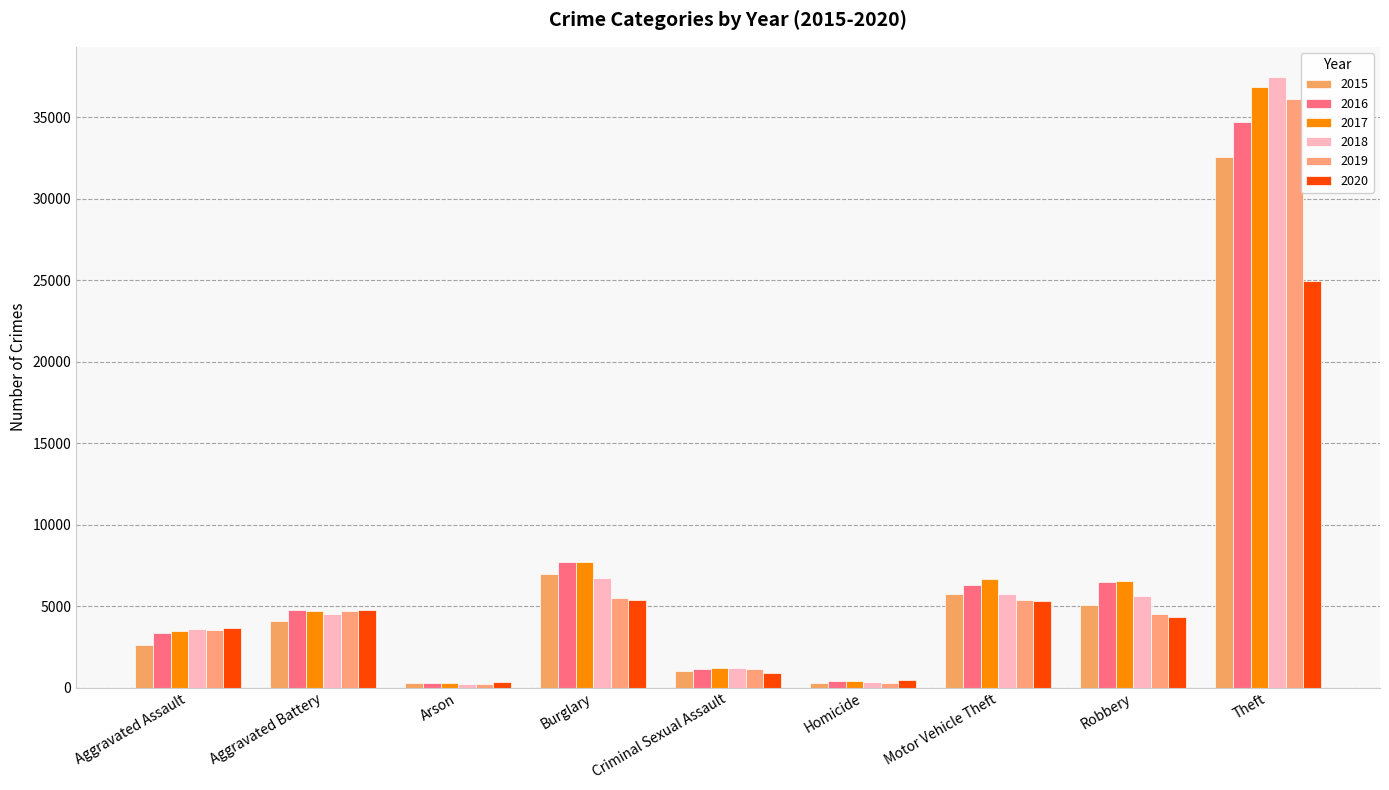

Is the value of 2018 at Criminal Sexual Assault greater than the value of 2016 at Homicide?

Yes